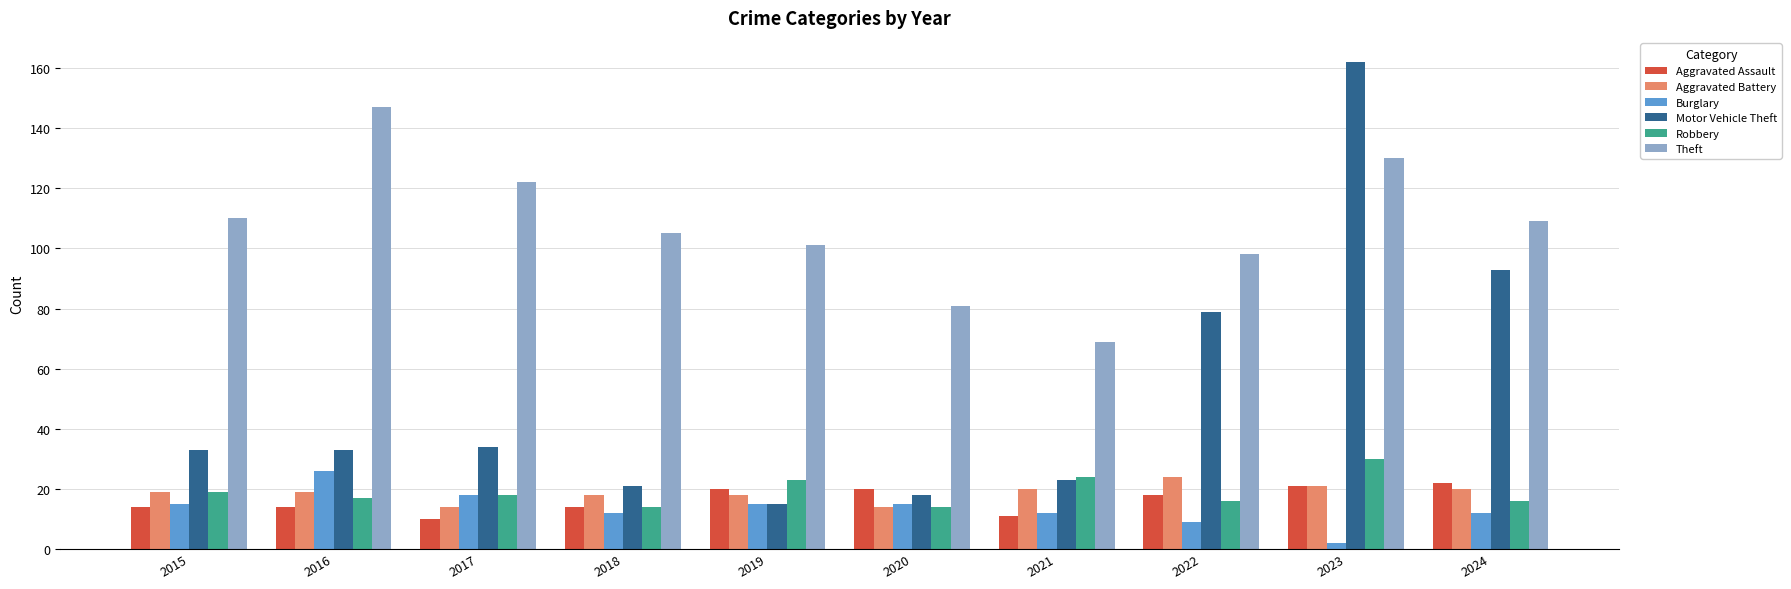

The Burglary series shows 18 at 2017. True or false?

True